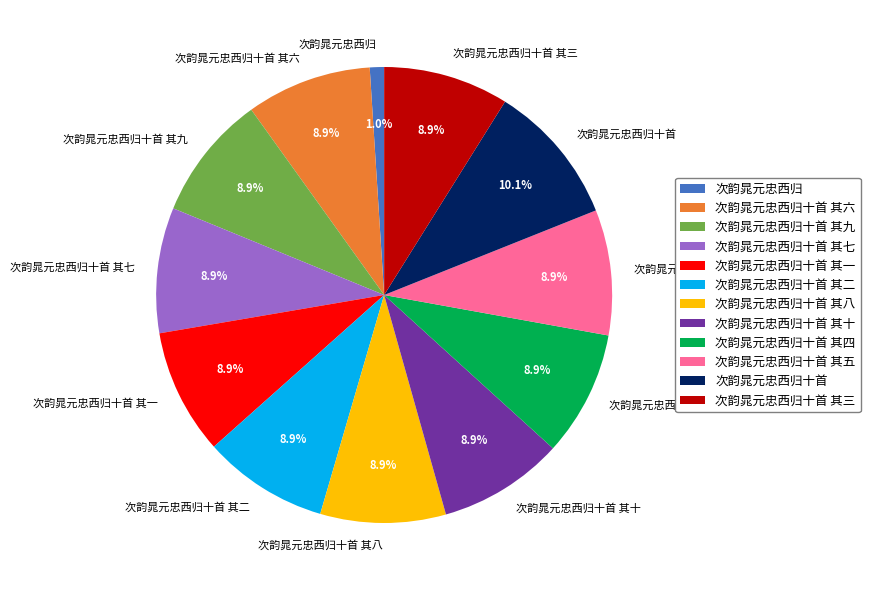

Which slice is the smallest?

次韵晁元忠西归